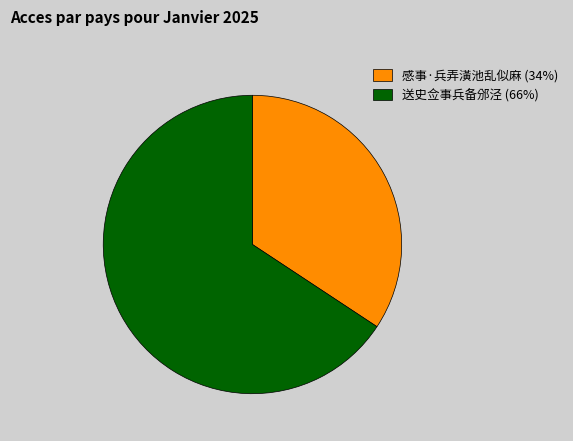

The 感事·兵弄潢池乱似麻 slice represents 27% of the pie. True or false?

False